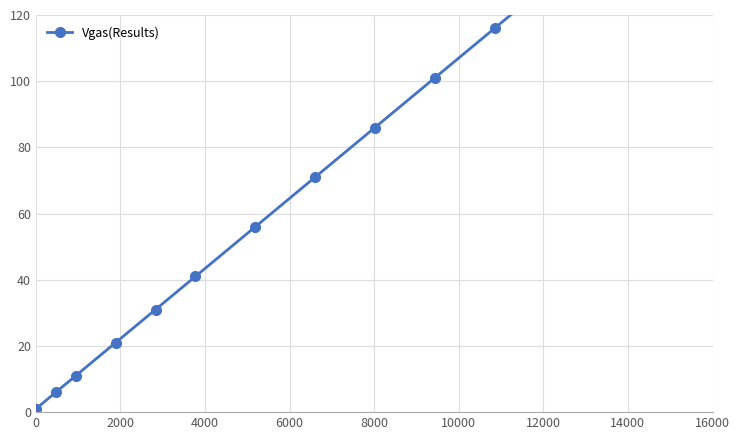

Is this an area chart (filled region under the line)?

No